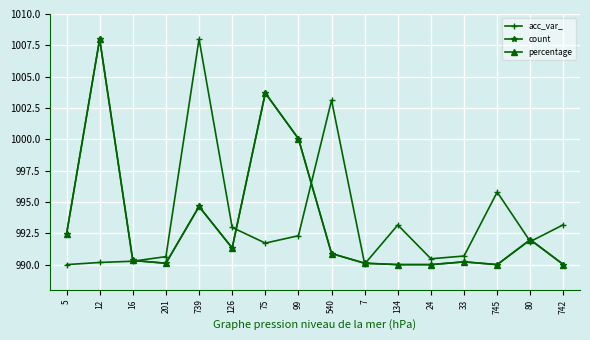

Where is the first local minimum for percentage?

201